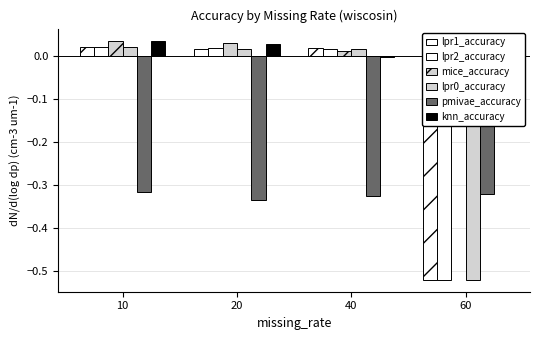

What is the minimum value shown in the chart?

-0.5